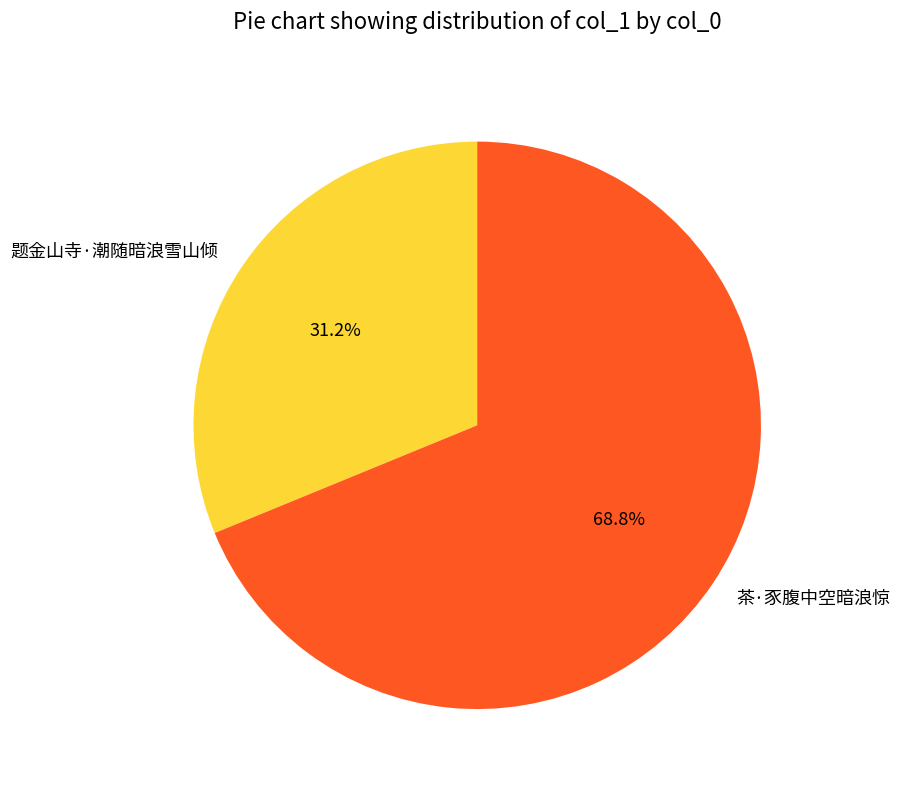

What portion of the pie excludes 茶·豕腹中空暗浪惊?

31.2%